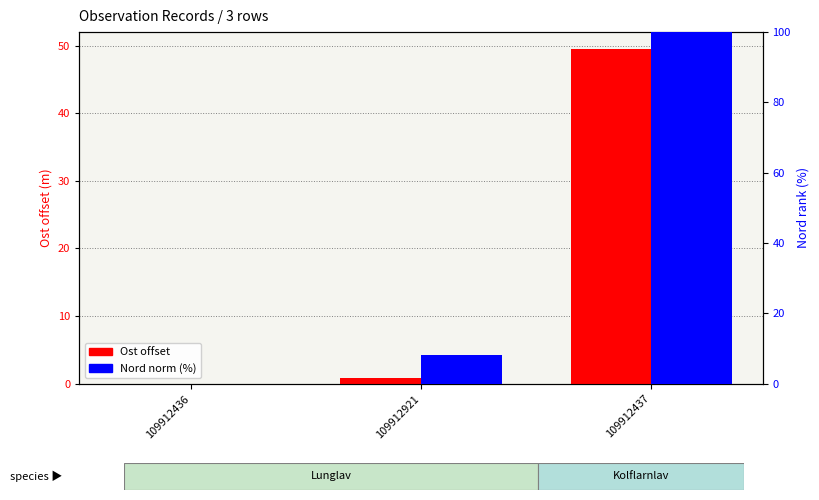

What is the label of the 1st bar from the right?

109912437